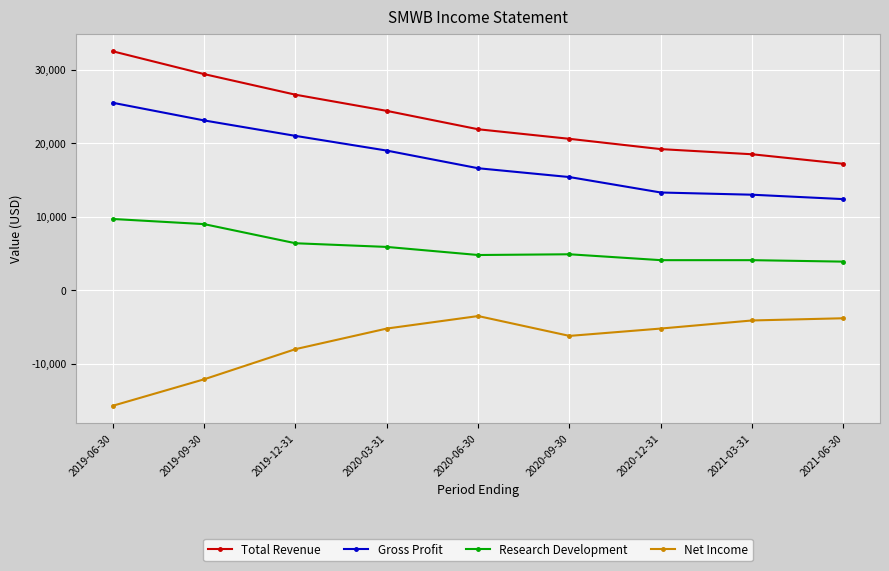

List the series in order of their overall mean, highest first.

Total Revenue, Gross Profit, Research Development, Net Income